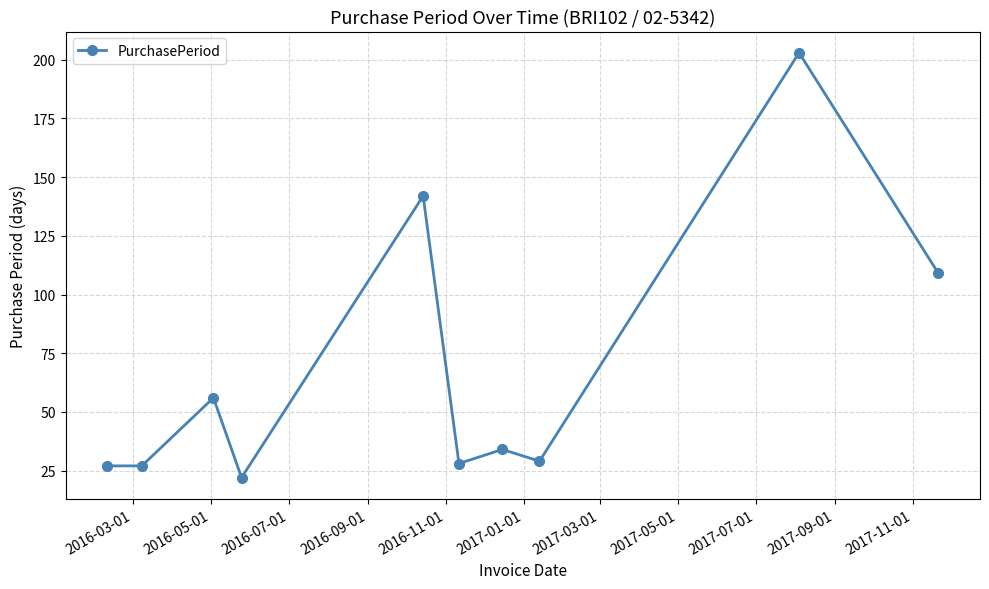

What is the value of the 1st point from the left?

27